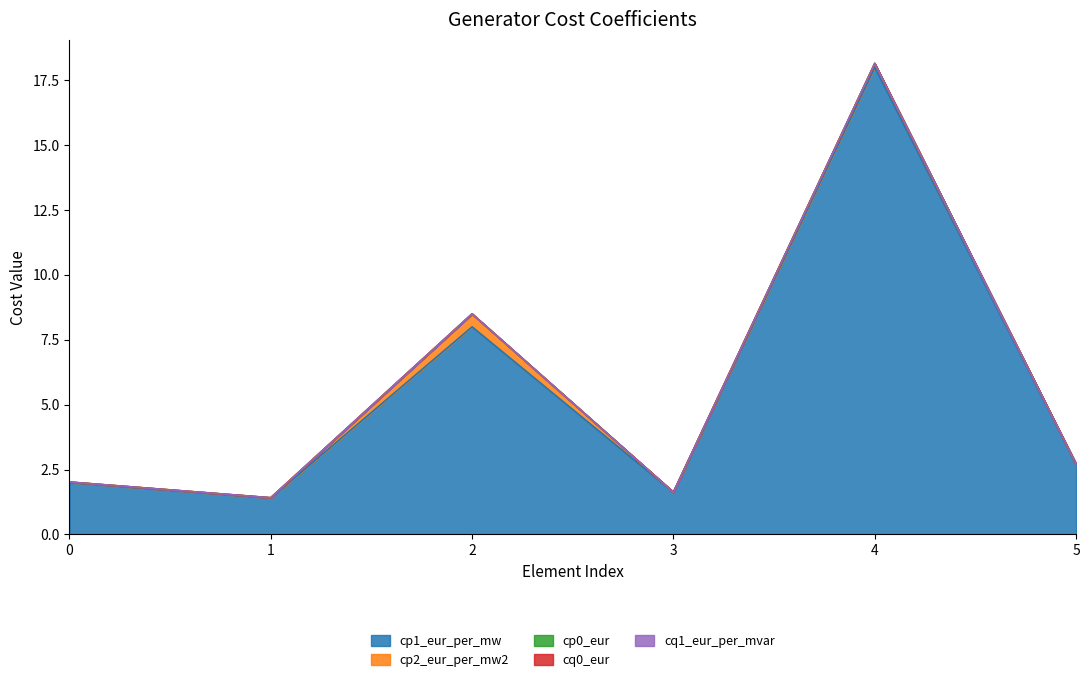

Reading right to left, extract all data points from this chart.

cp1_eur_per_mw: 5=2.7	4=18.0	3=1.6	2=8.0	1=1.4	0=2.0
cp2_eur_per_mw2: 5=0.0	4=0.1	3=0.0	2=0.5	1=0.0	0=0.0
cp0_eur: 5=0.0	4=0.0	3=0.0	2=0.0	1=0.0	0=0.0
cq0_eur: 5=0.0	4=0.0	3=0.0	2=0.0	1=0.0	0=0.0
cq1_eur_per_mvar: 5=0.0	4=0.0	3=0.0	2=0.0	1=0.0	0=0.0